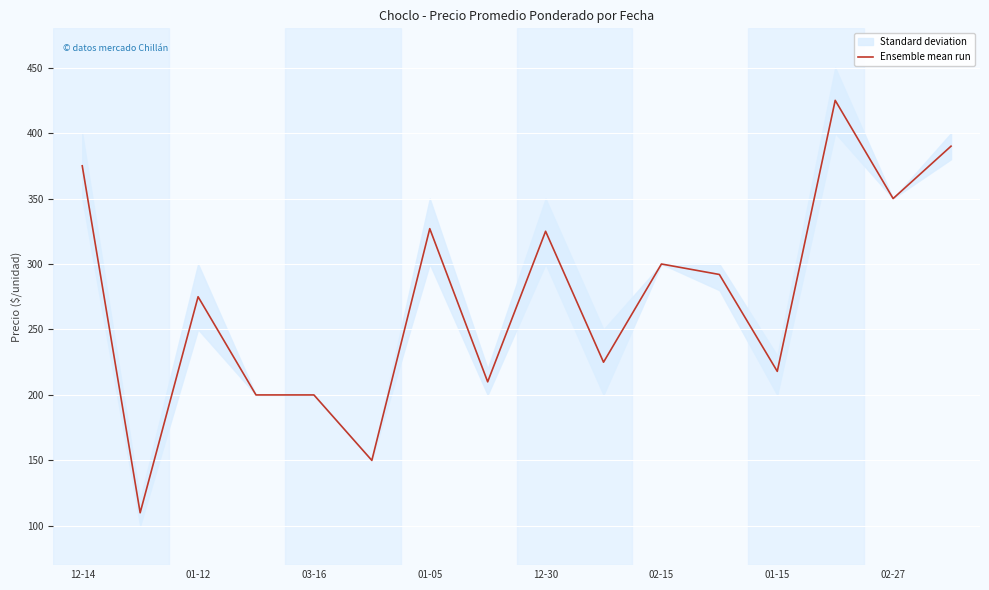

The value of Ensemble mean run at 01-12 is 275. True or false?

True